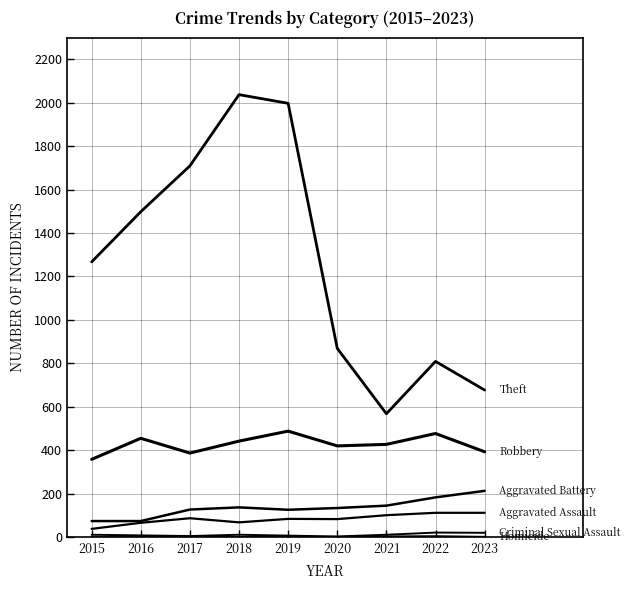

Does the chart display data point markers on the line(s)?

No